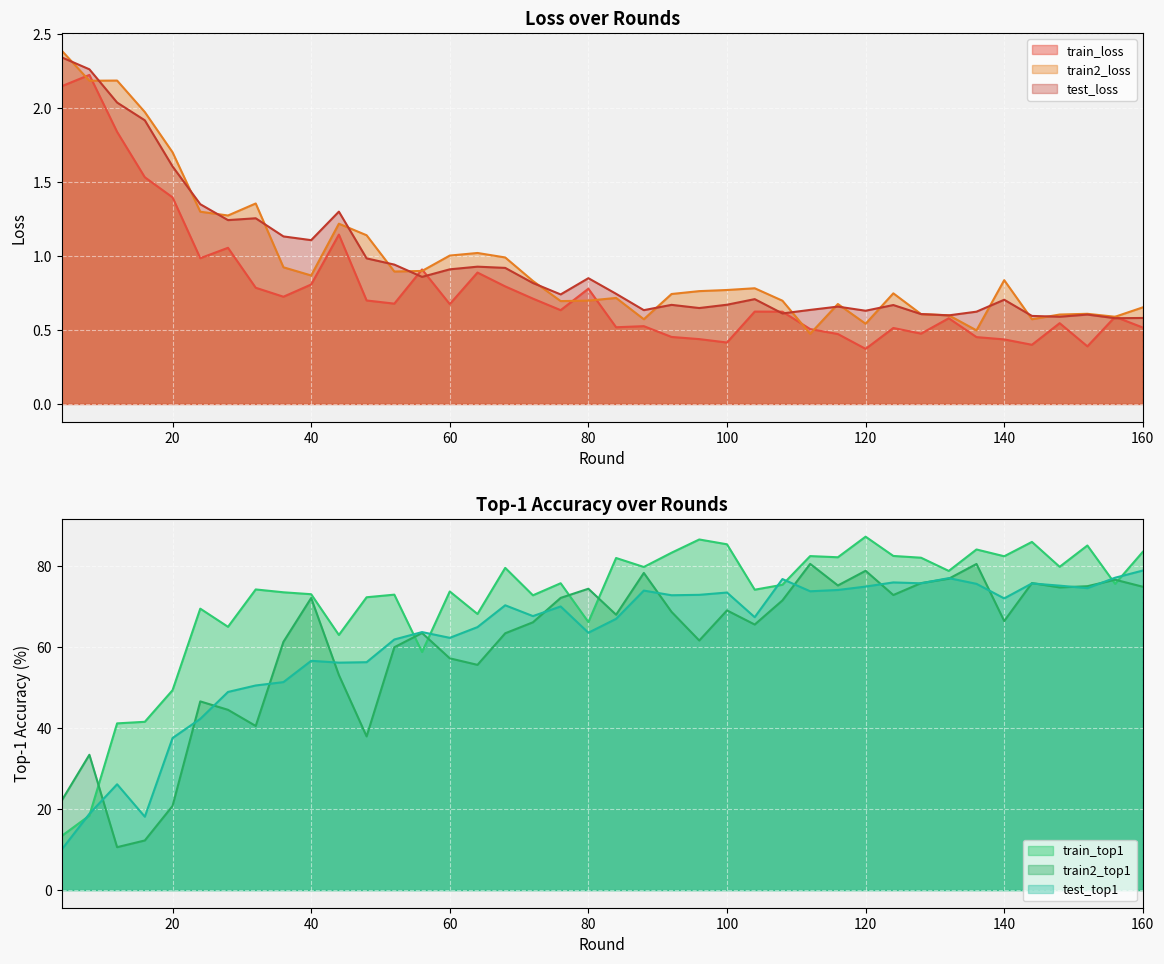

How many interior local peaks does the test_top1 series have?

11